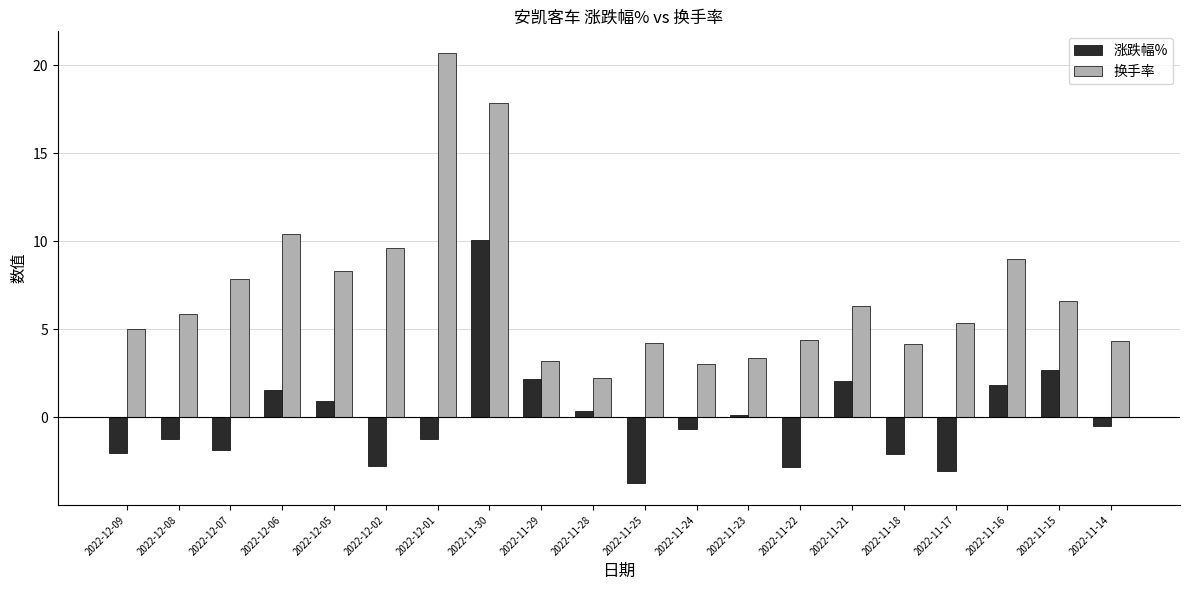

What is the average value of the 换手率 series?

7.1